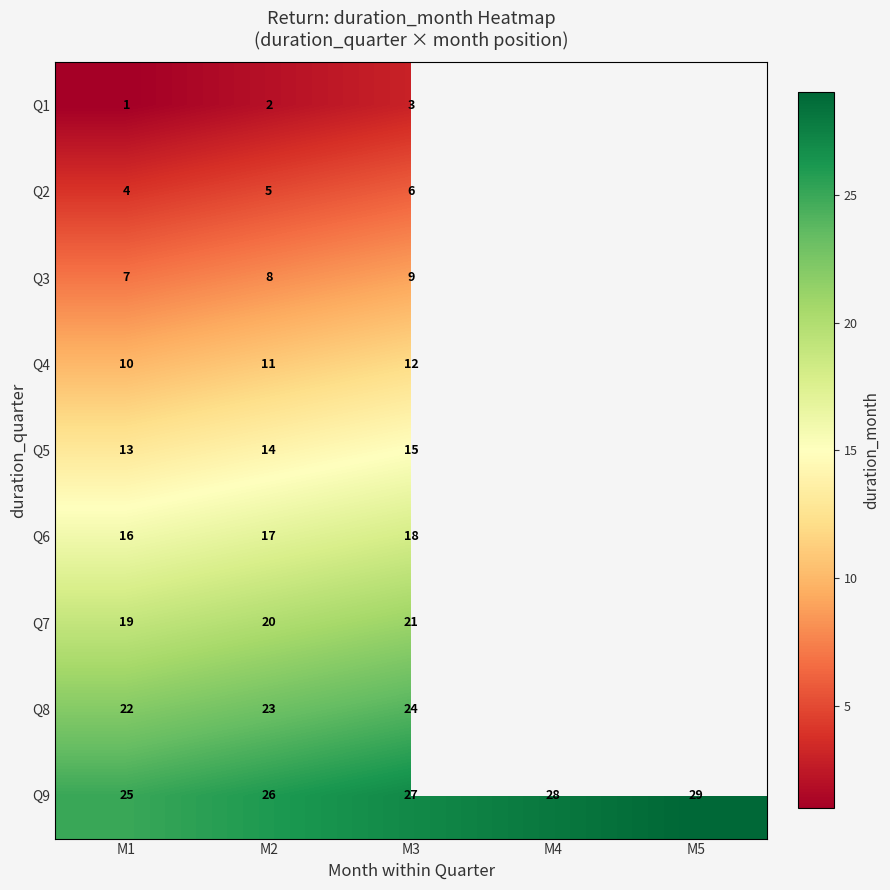

What is the difference between the highest and lowest values at M3?

24